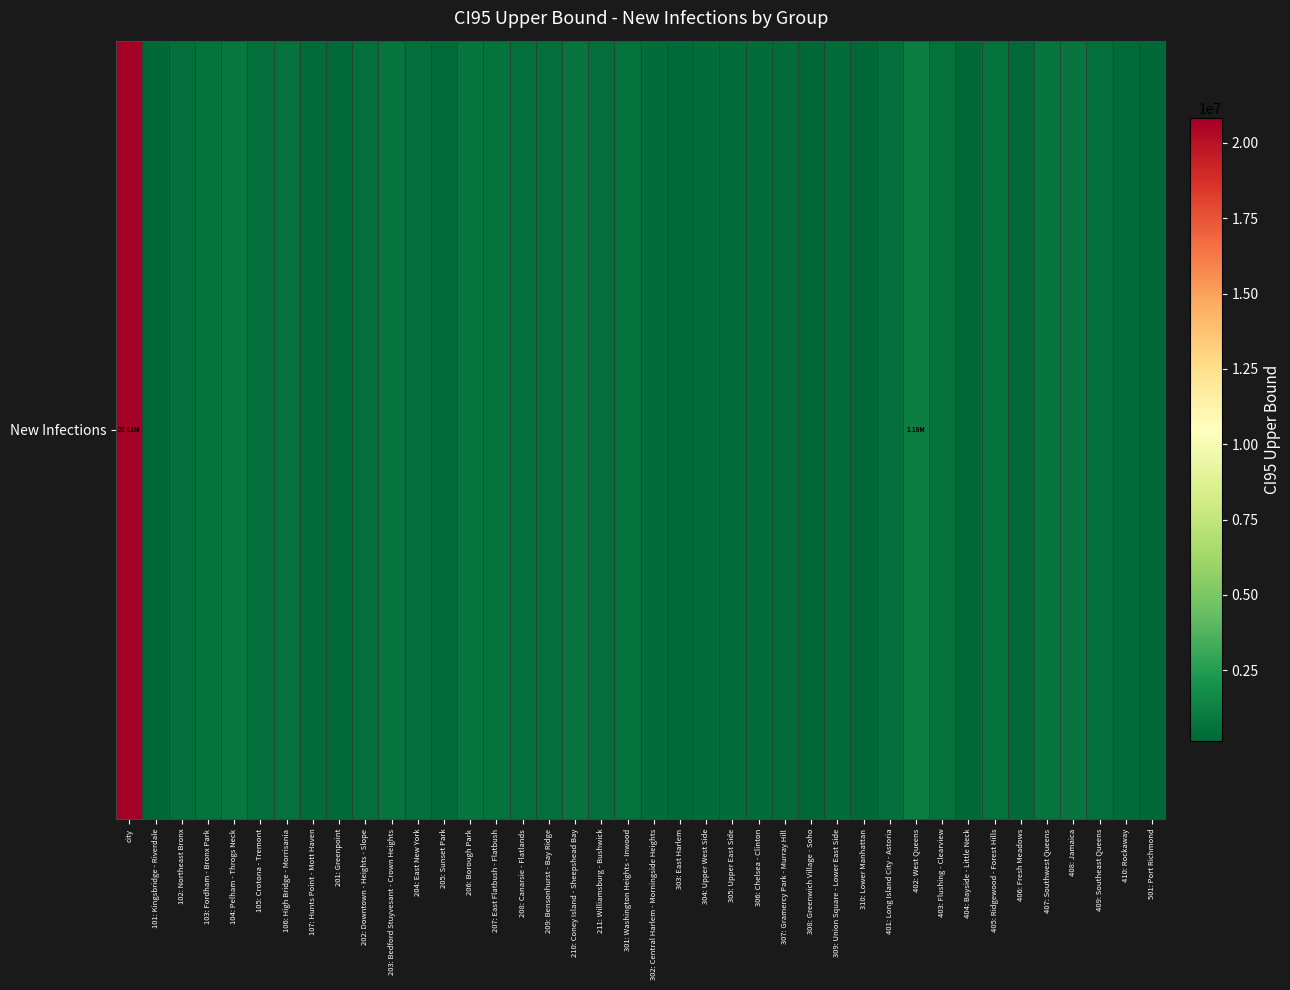

Where does the data first go above 528367?

city